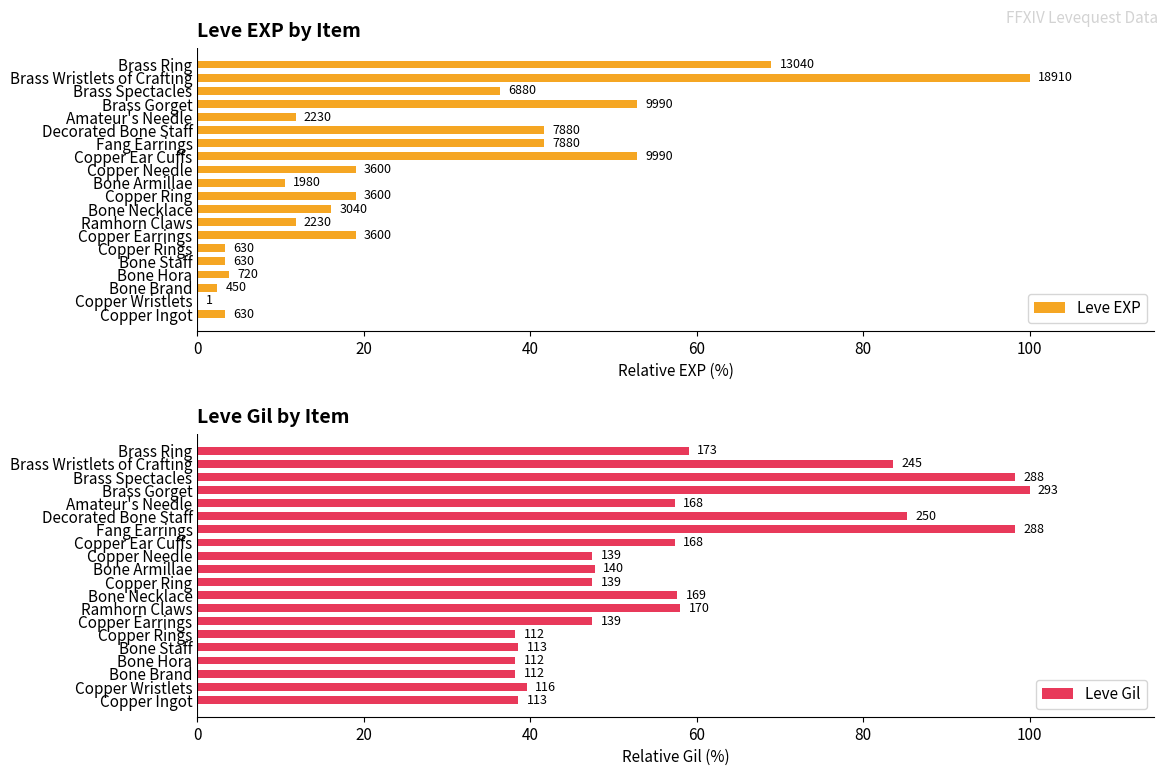

Reading left to right, list all the values displayed in this chart.

Leve EXP: 3.3	0.0	2.4	3.8	3.3	3.3	19.0	11.8	16.1	19.0	10.5	19.0	52.8	41.7	41.7	11.8	52.8	36.4	100.0	69.0
Leve Gil: 38.6	39.6	38.2	38.2	38.6	38.2	47.4	58.0	57.7	47.4	47.8	47.4	57.3	98.3	85.3	57.3	100.0	98.3	83.6	59.0